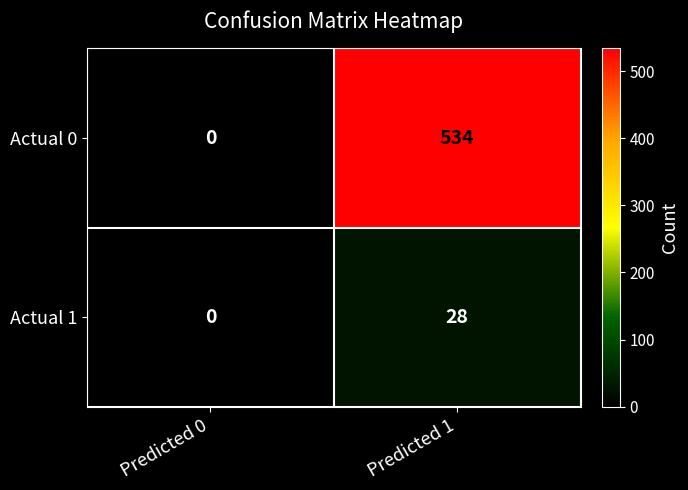

The value of Actual 0 at Predicted 1 is 316. True or false?

False